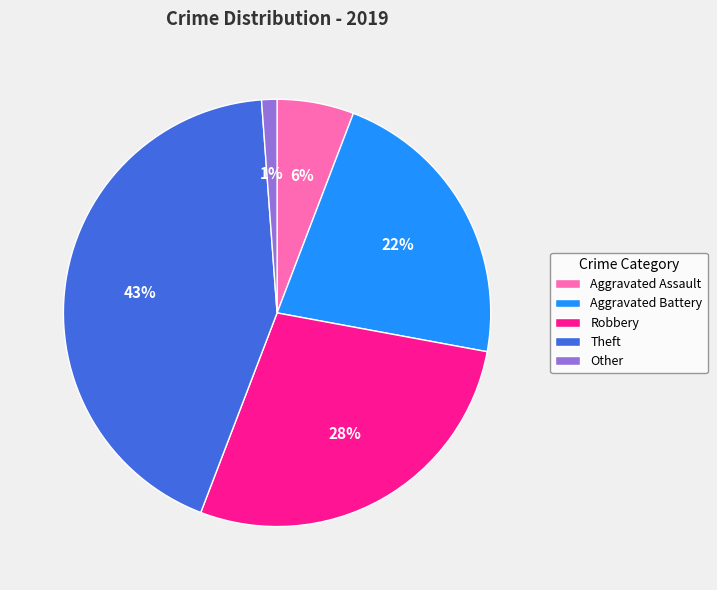

To the nearest percent, what is the combined percentage of Aggravated Assault and Robbery?

34%